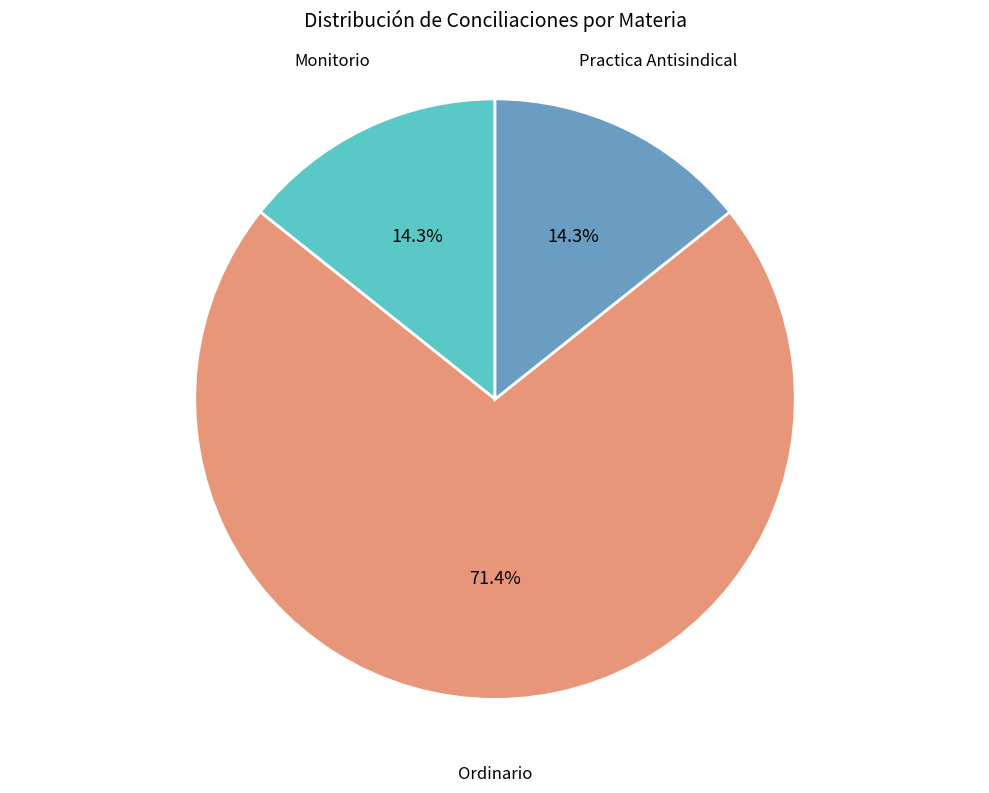

Does any single category account for the majority?

Yes